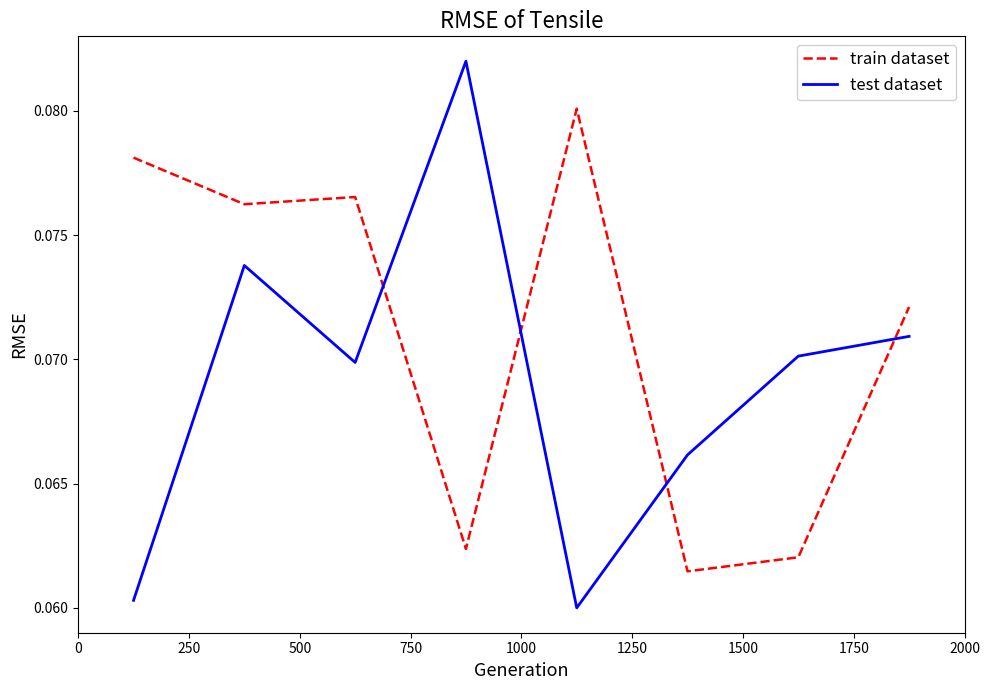

How many lines are shown in the chart?

2